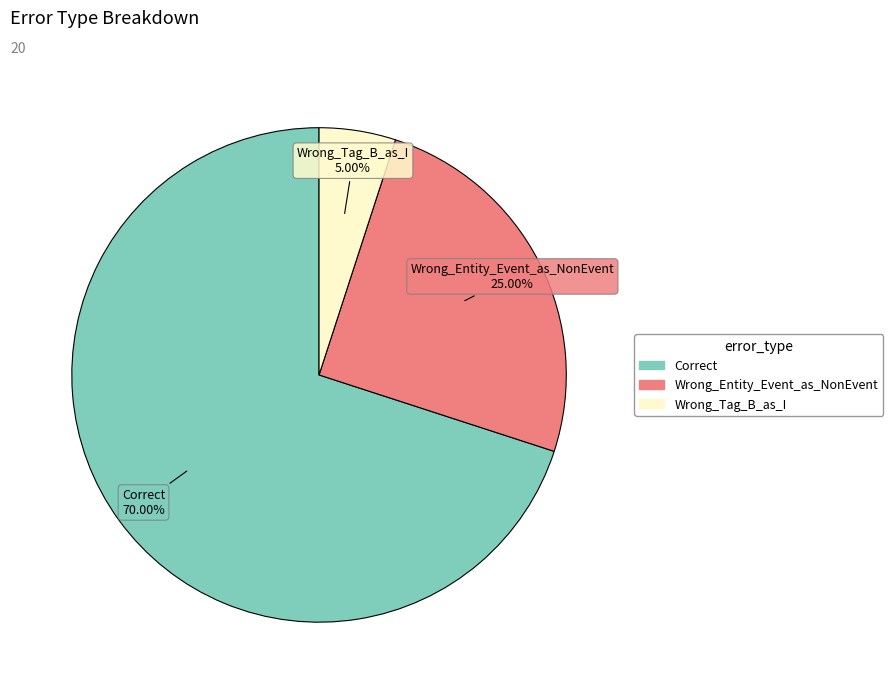

To the nearest percent, what percentage of the pie is Wrong_Tag_B_as_I?

5%